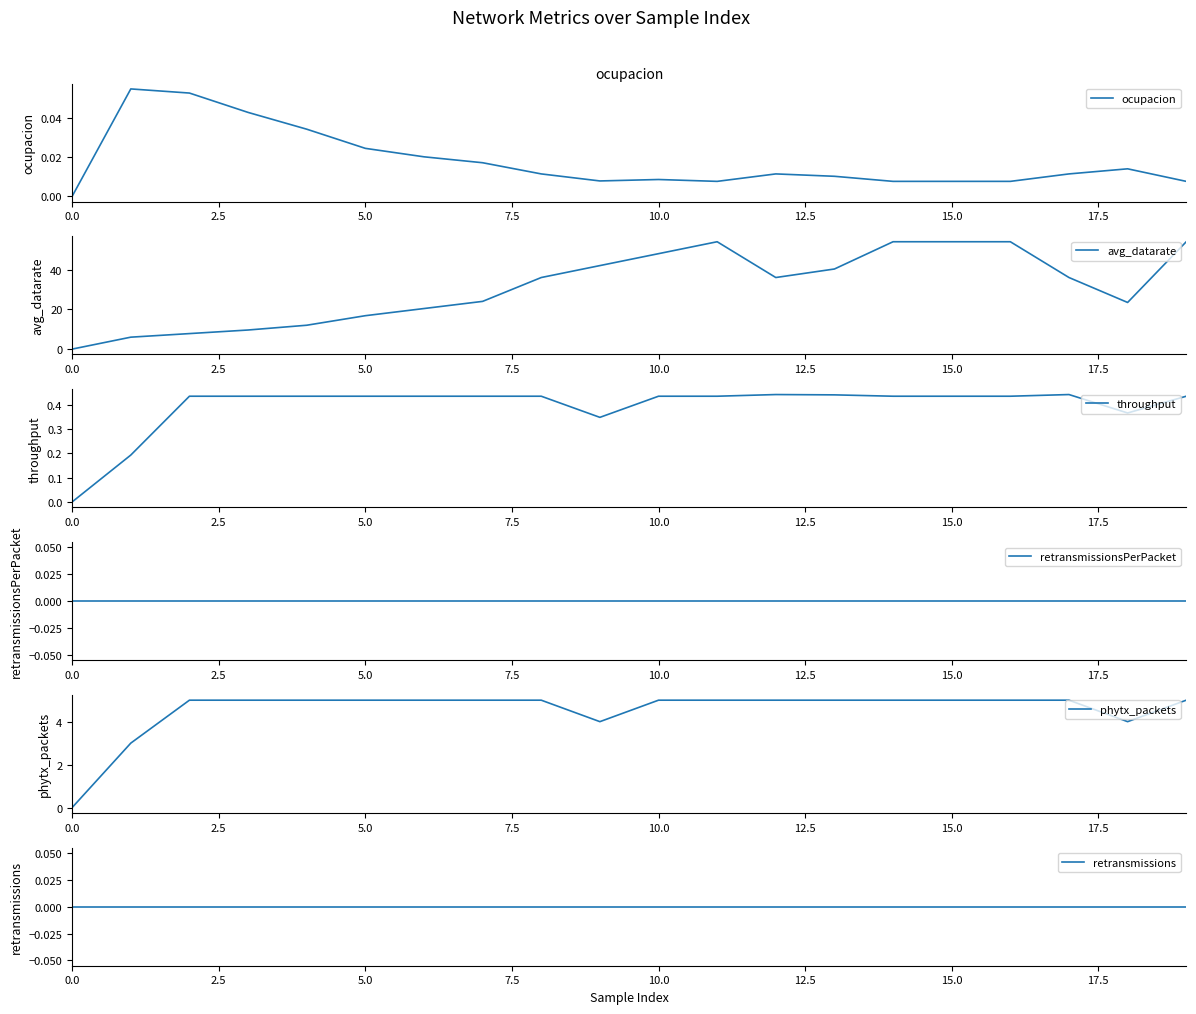

In avg_datarate, how many points are higher than both neighbors (excluding endpoints)?

1